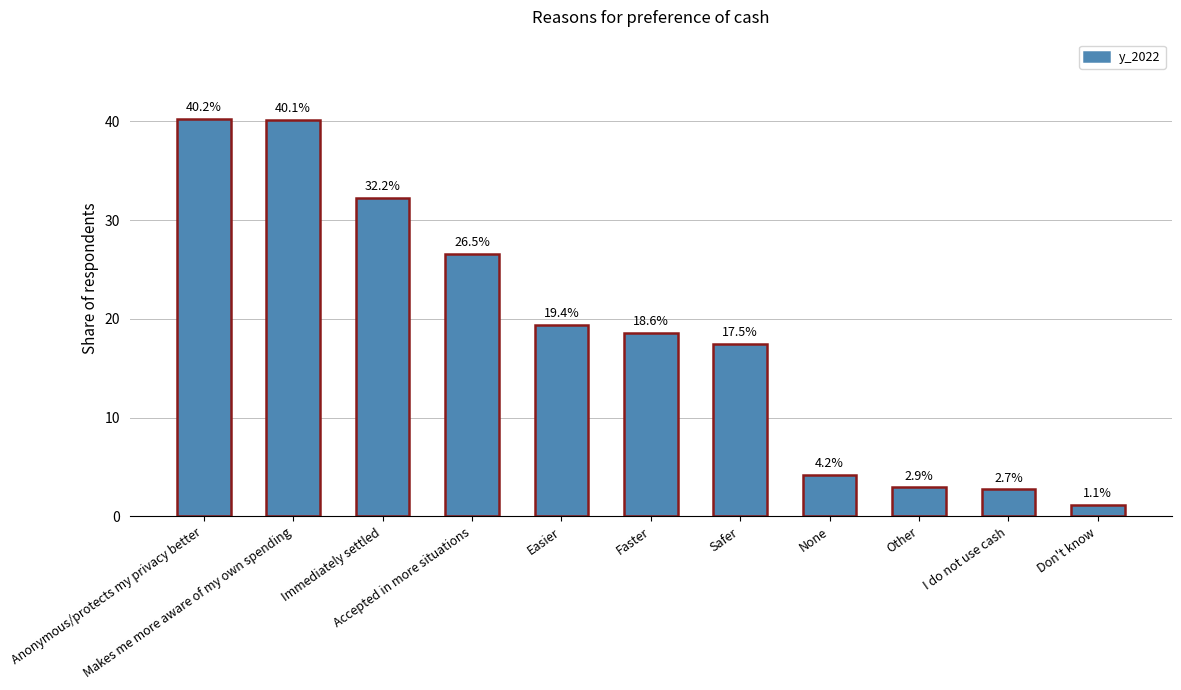

The chart shows a value of 32.2 at Immediately settled. True or false?

True